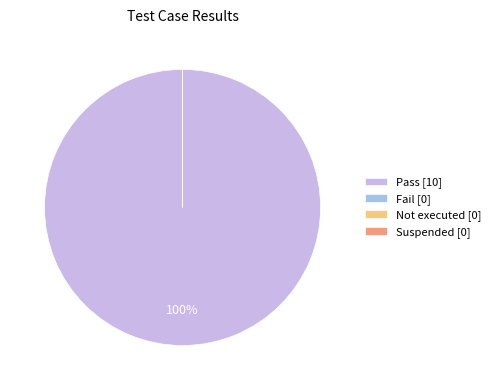

What percentage is NOT represented by Fail?

100.0%